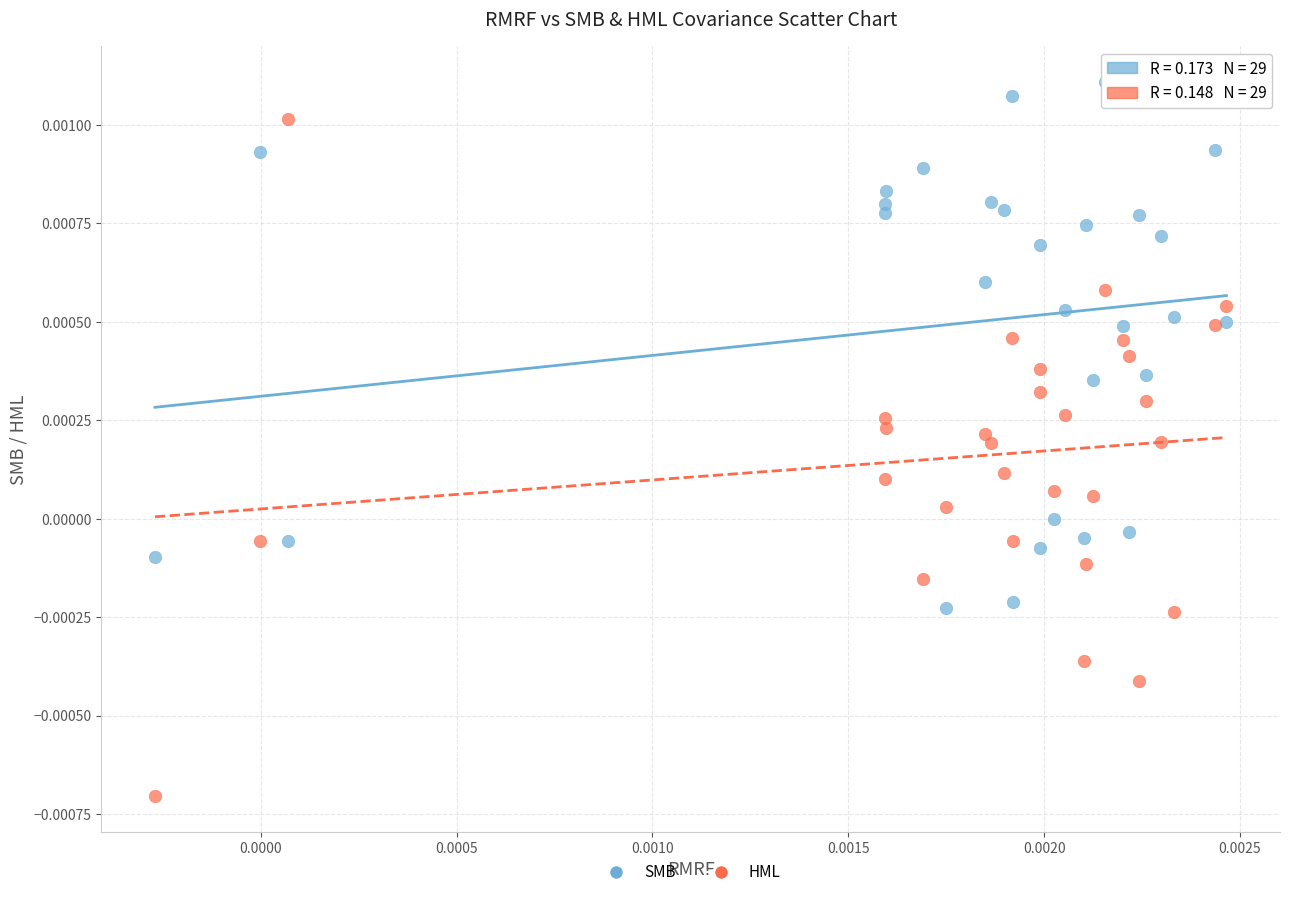

What are all the series names shown in the legend?

SMB, HML